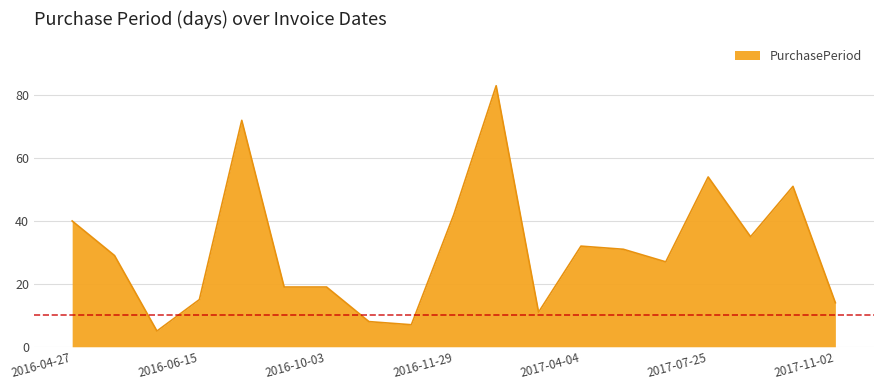

What is the difference between the maximum and minimum values?

78